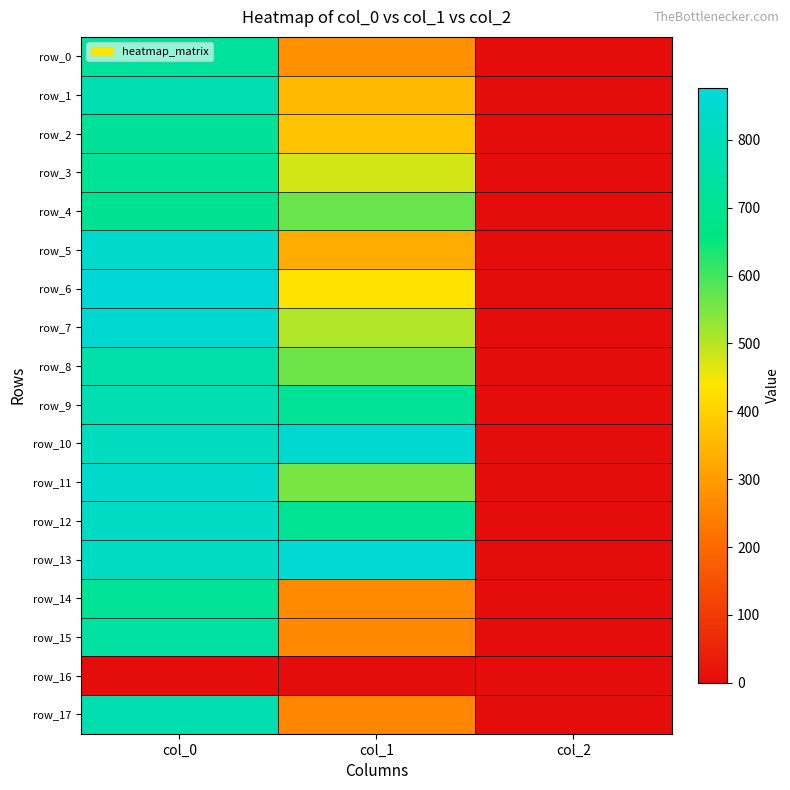

What is the sum of all row_6 values?

1310.7